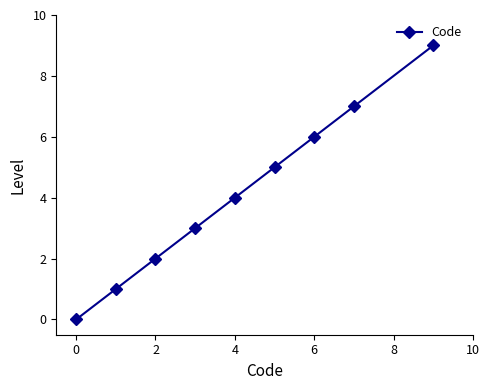

What is the difference between the maximum and minimum values?

9